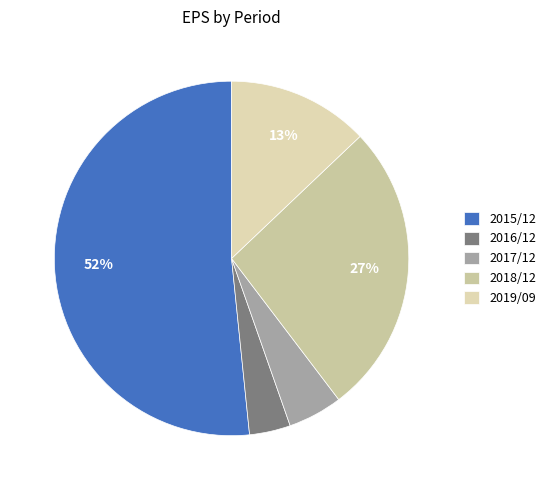

Which category has the biggest portion of the pie?

2015/12